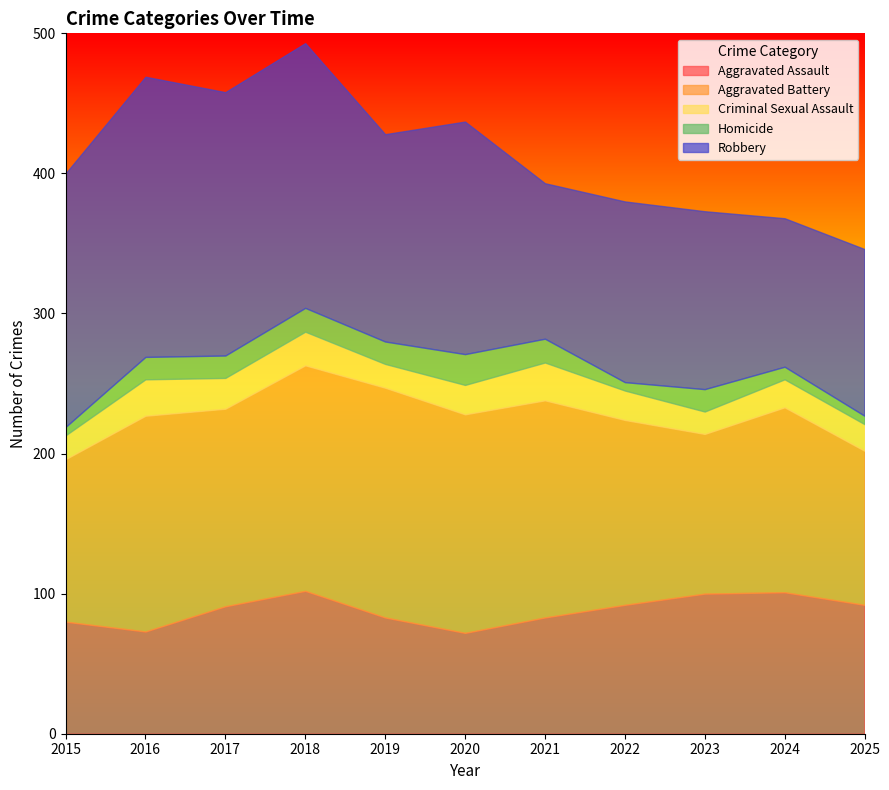

What is the difference between the maximum and minimum values in the Homicide series?

16